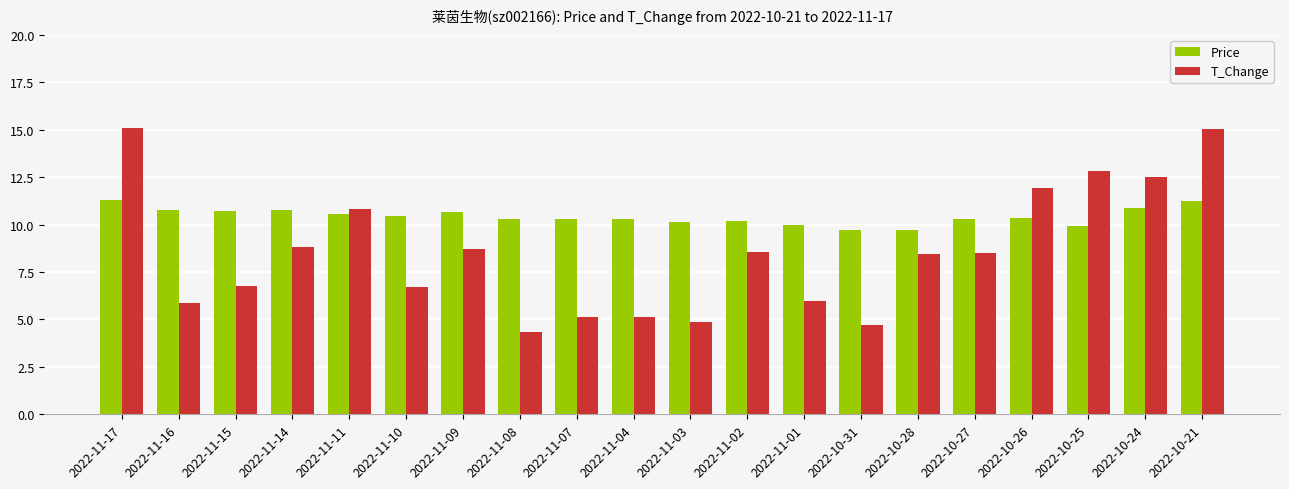

Is the value of T_Change at 2022-10-31 greater than the value of Price at 2022-11-16?

No